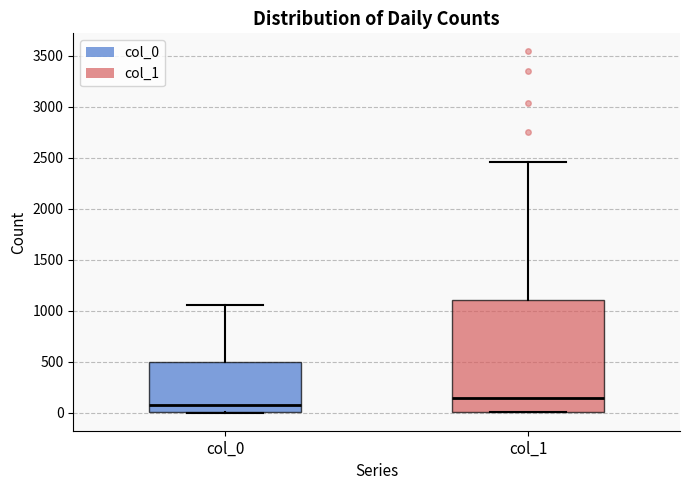

Reading left to right, read every box against the y-axis: the position of its median line, the range the box covers, and the ends of its whiskers. The values are not printed on the chart, so give them approximately, as read against the axis.

col_0: median 50, box 0 to 500, whiskers 0 to 1050
col_1: median 150, box 0 to 1100, whiskers 0 to 2450